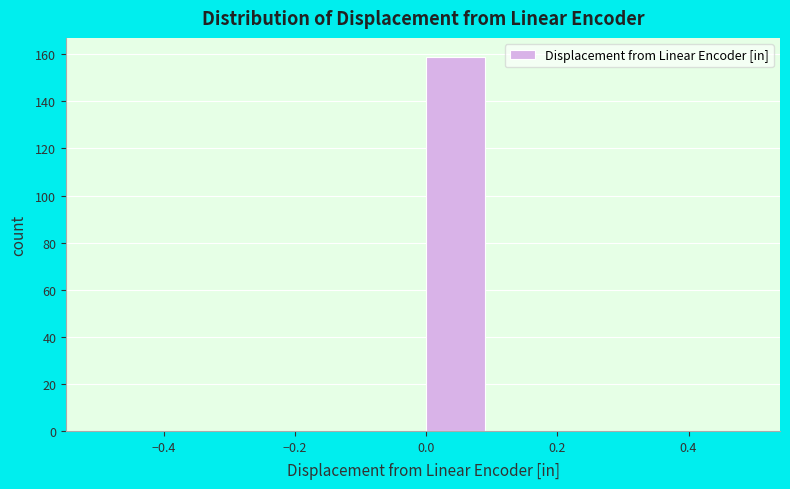

What is the height of the bar covering 0.0 to 0.1 on the x-axis? The values are not printed on the chart, so give them approximately, as read against the axis.

160